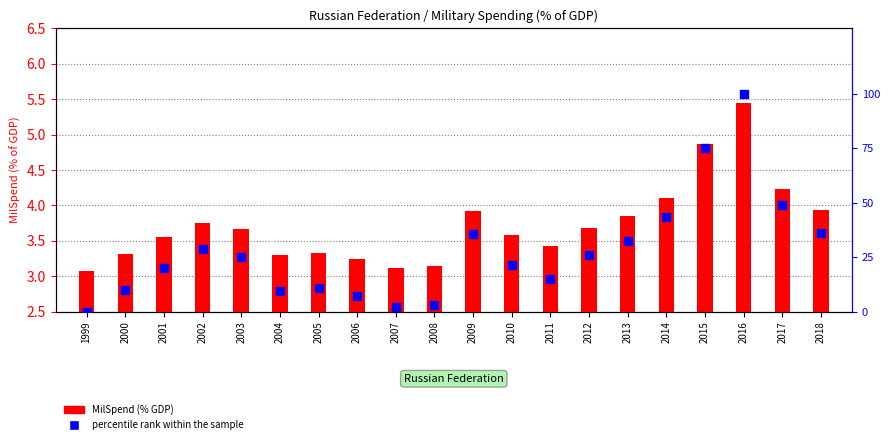

Is the value of percentile rank within the sample at 2013 greater than the value of MilSpend (% GDP) at 2000?

Yes